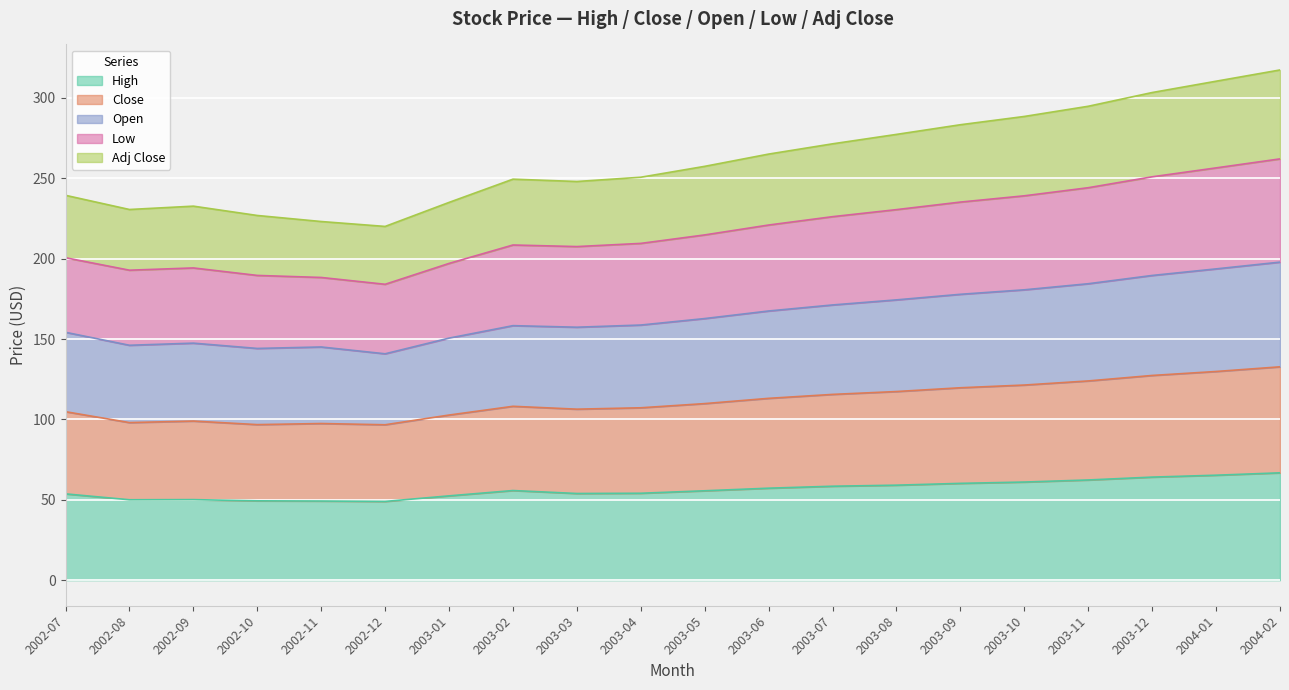

The High series shows 98.2 at 2003-10. True or false?

False